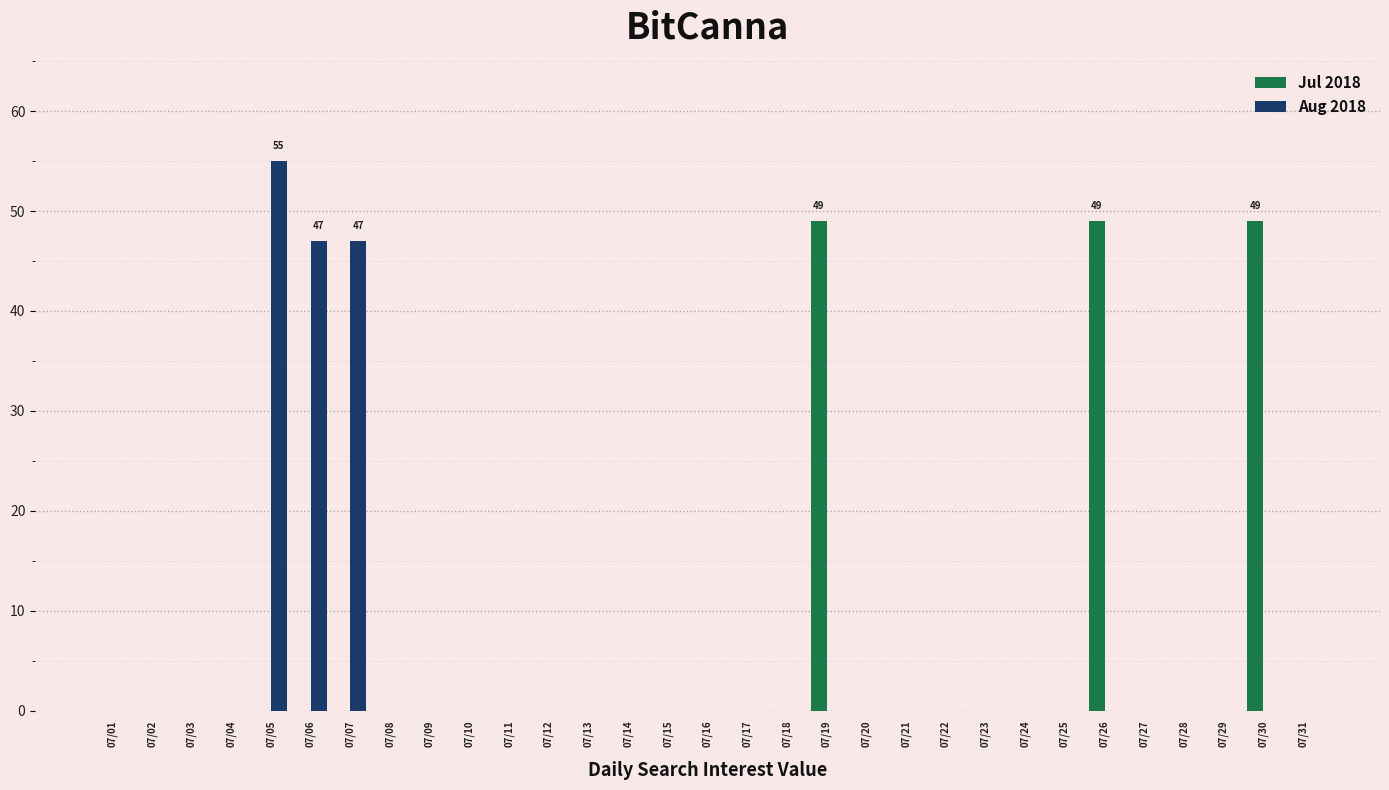

How many groups of bars are there?

31